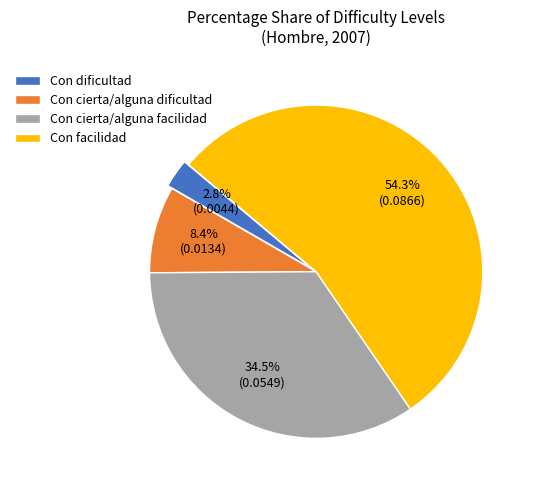

What is the largest slice in the pie chart?

Con facilidad